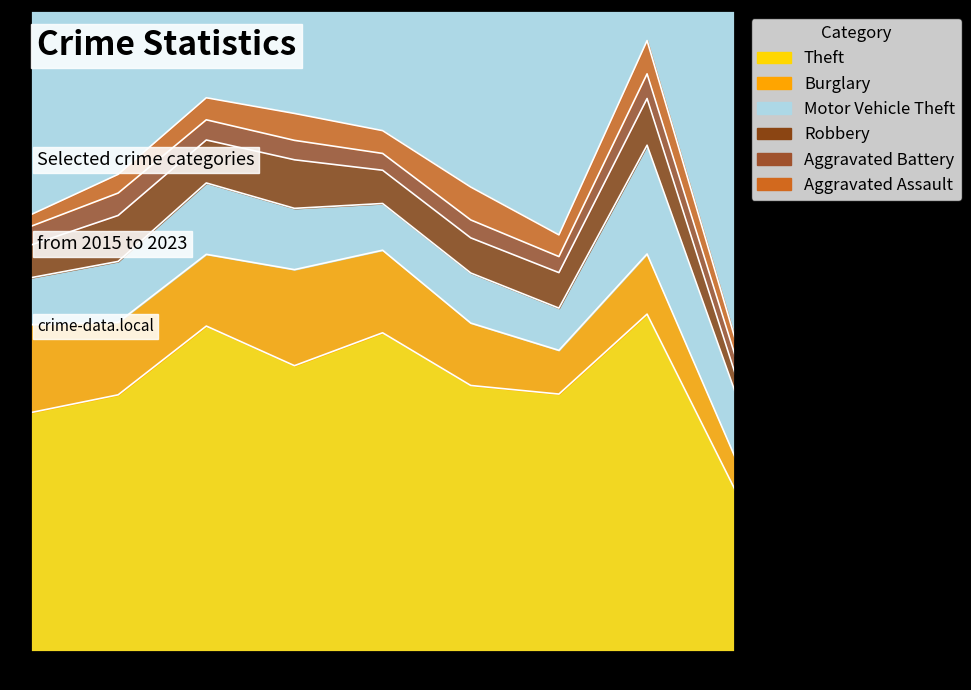

Is the value of Robbery at 2018 greater than the value of Aggravated Assault at 2022?

Yes